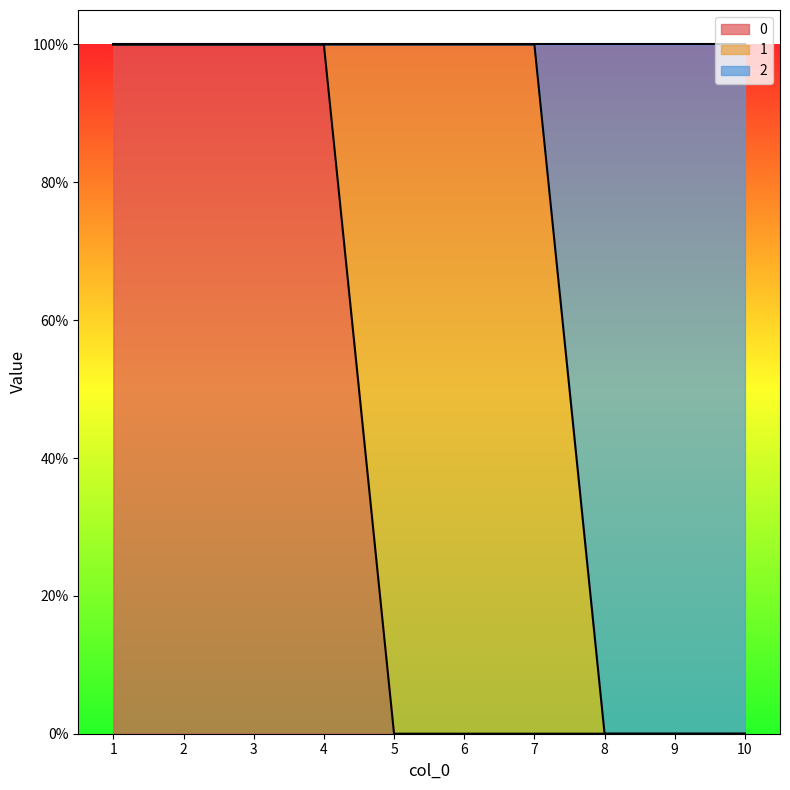

Does the chart display data point markers on the line(s)?

No